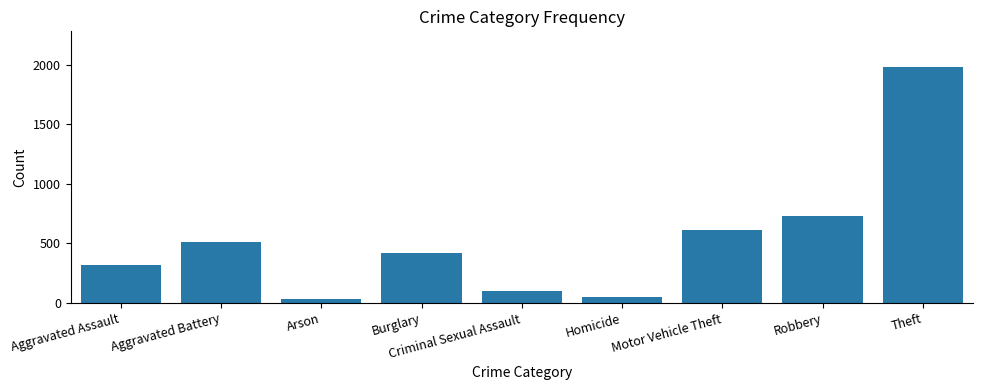

How many values are below 422?

4